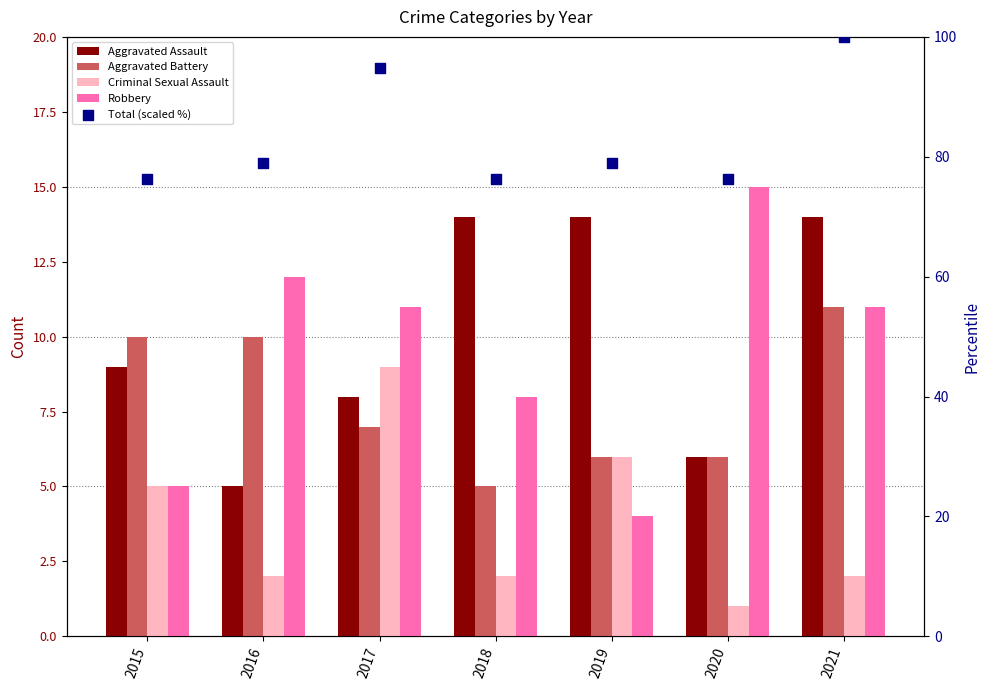

What is the total value across all series at 2017?

129.7